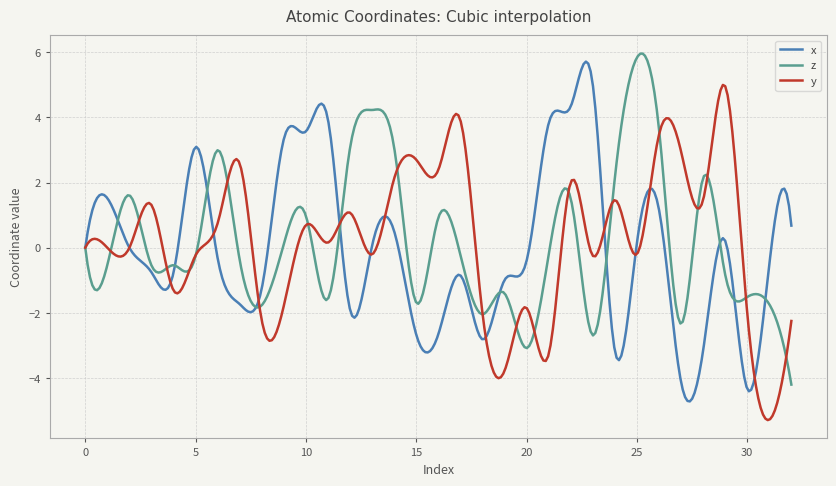

Rank the series by their maximum value, from lowest to highest.

y, x, z